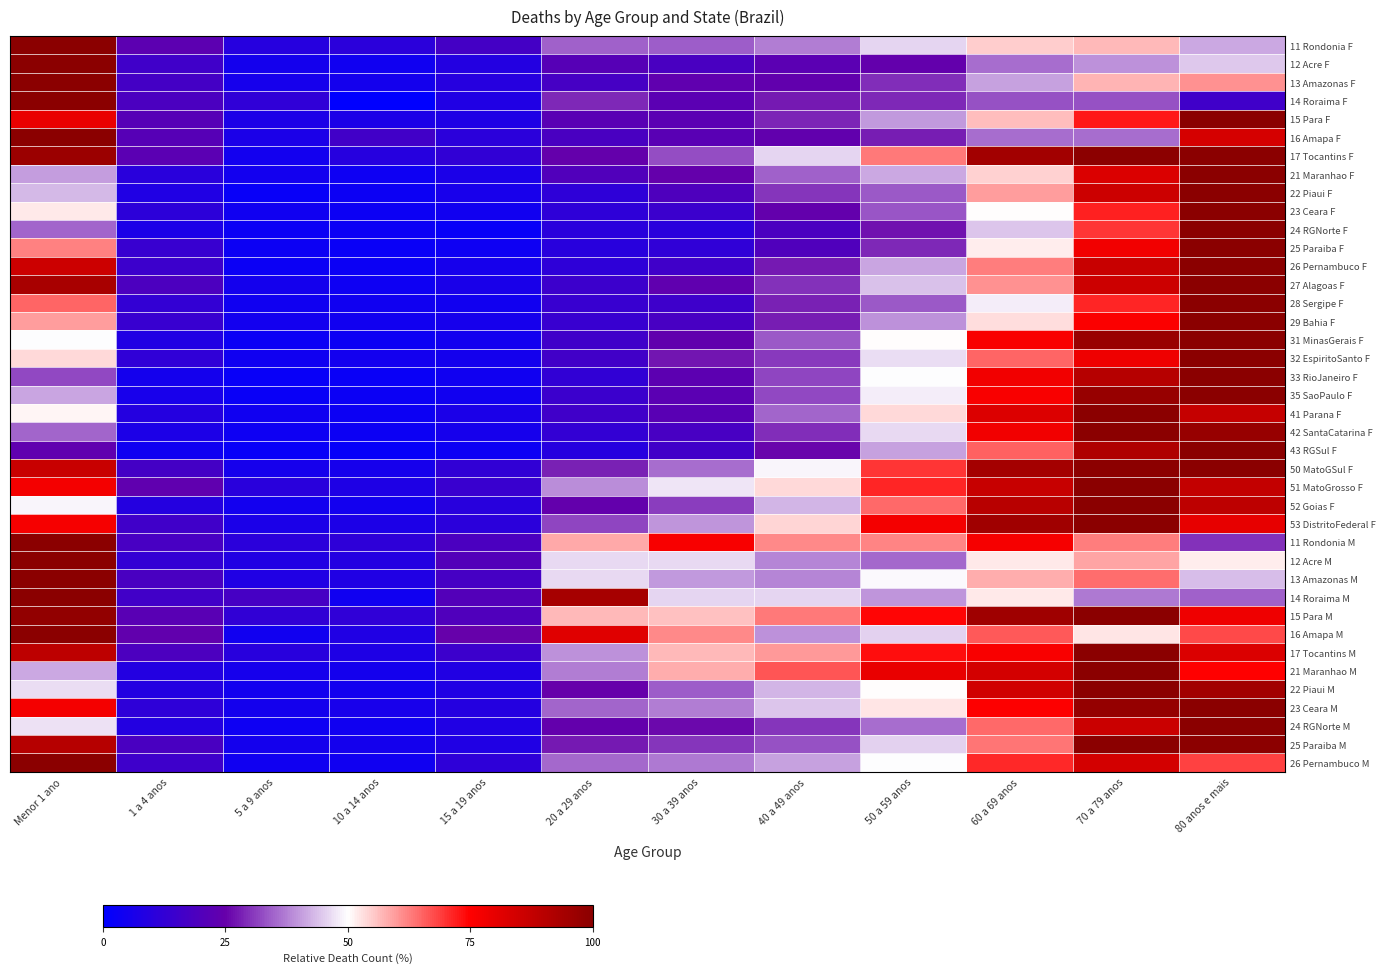

Between 30 a 39 anos and 80 anos e mais, which is larger?

80 anos e mais